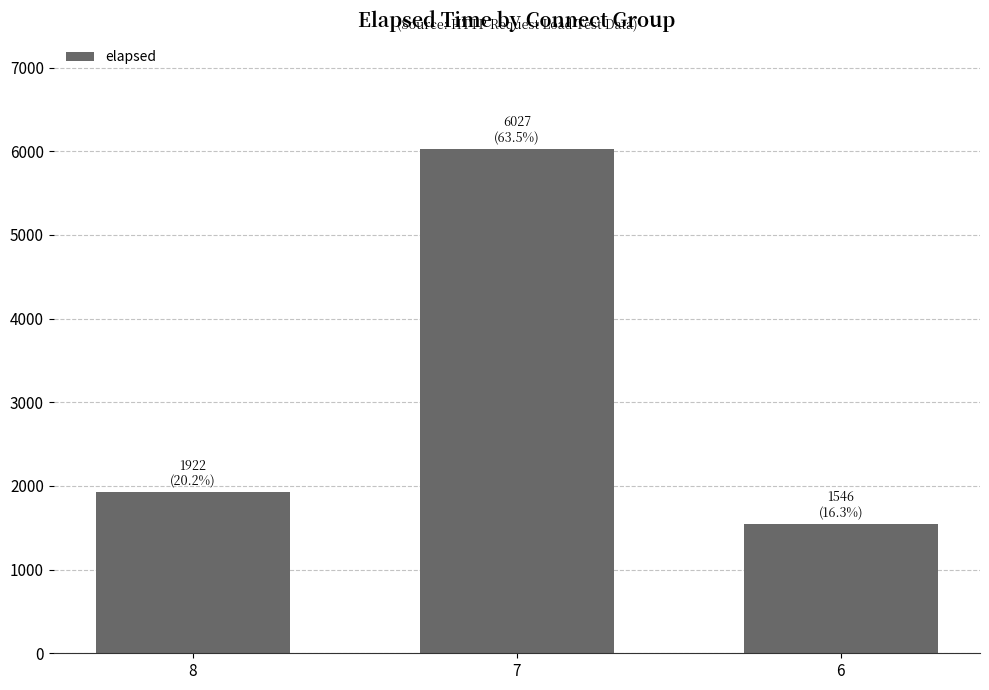

At which label is the value closest to 3786?

8